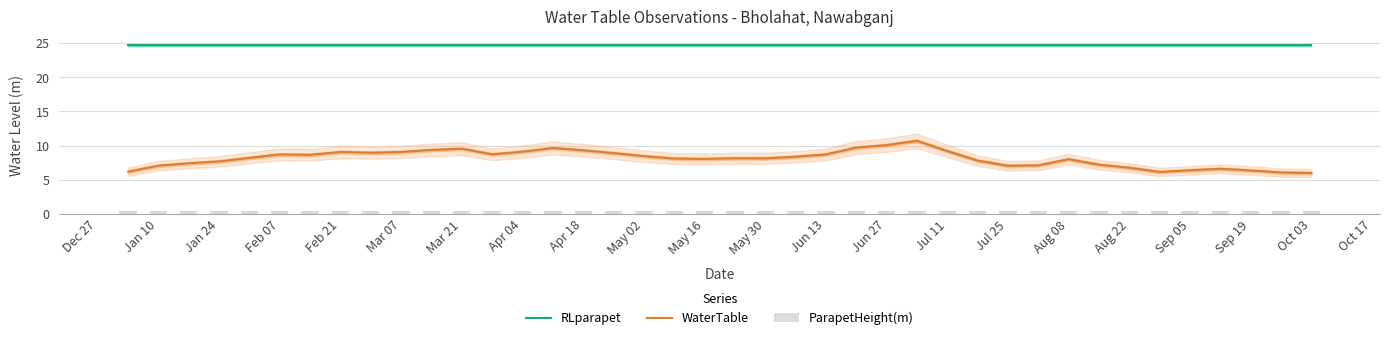

What is the minimum value for RLparapet?

24.7